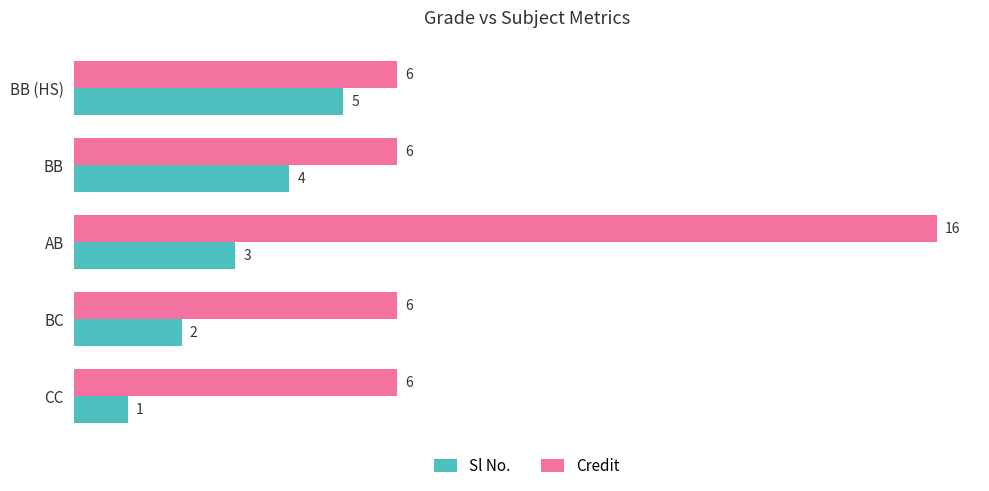

Count the number of data series in this chart.

2